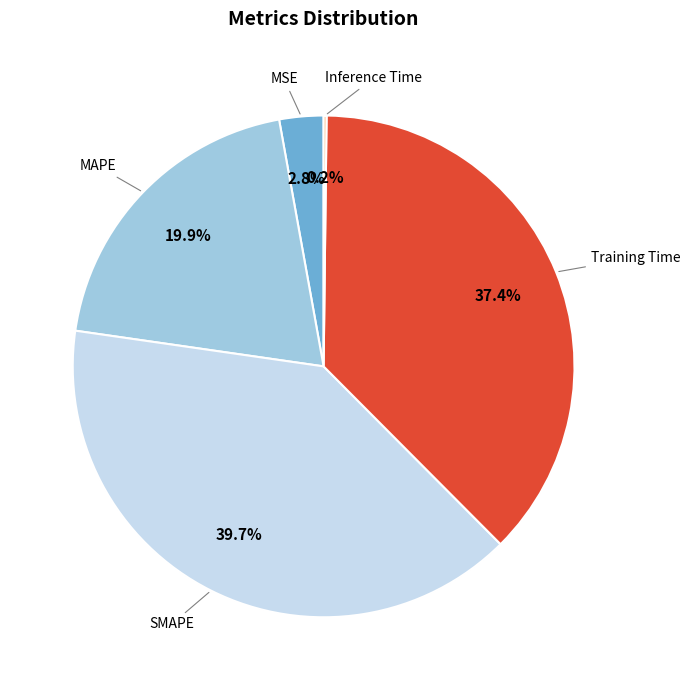

How much of the chart is everything except MAPE?

80.1%